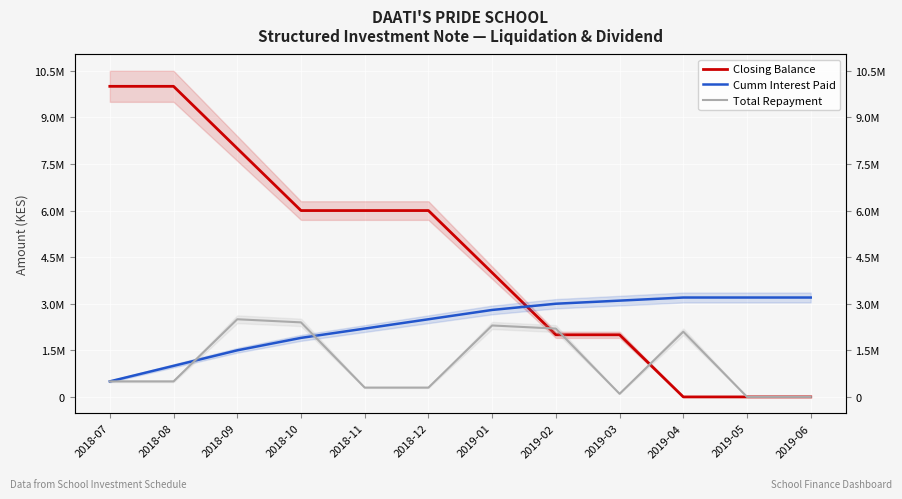

What is the sum of all Total Repayment values?

13200000